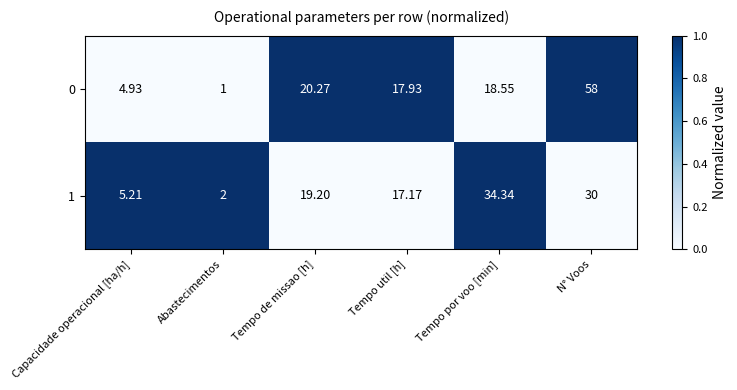

Where does the 1 series first go above 19?

Tempo de missao [h]